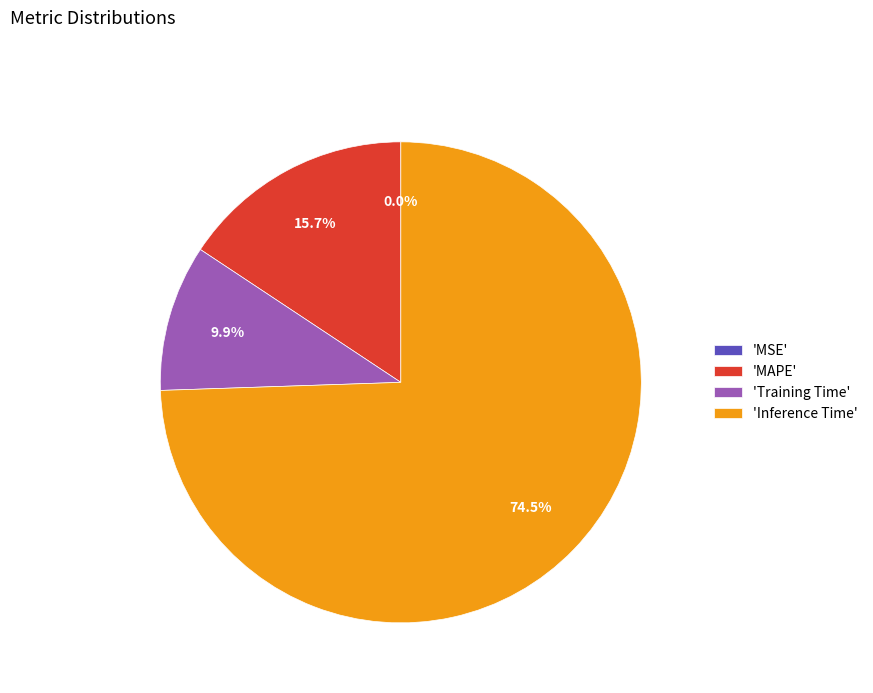

Which category has the biggest portion of the pie?

'Inference Time'